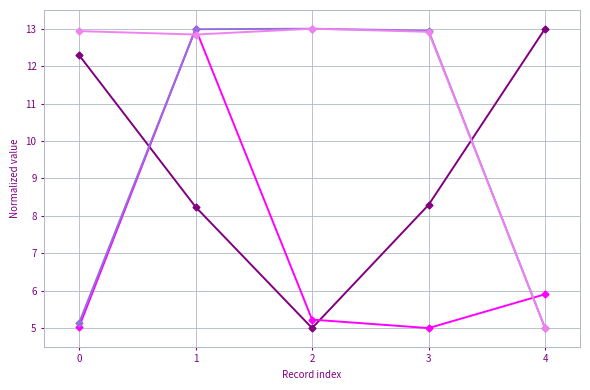

What is the total value across all series at 0?

35.4